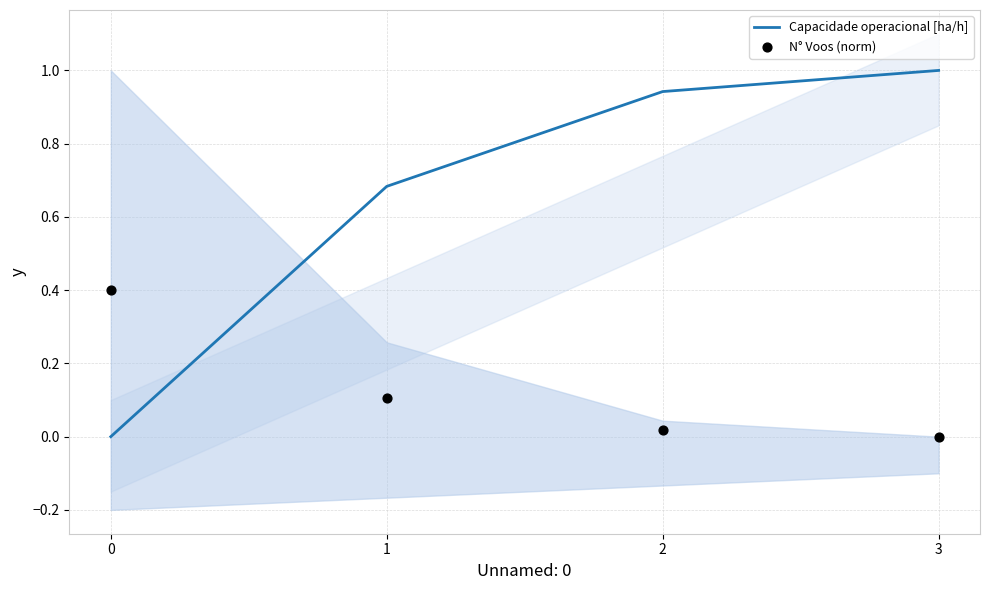

At which category is the sum across all series the highest?

3